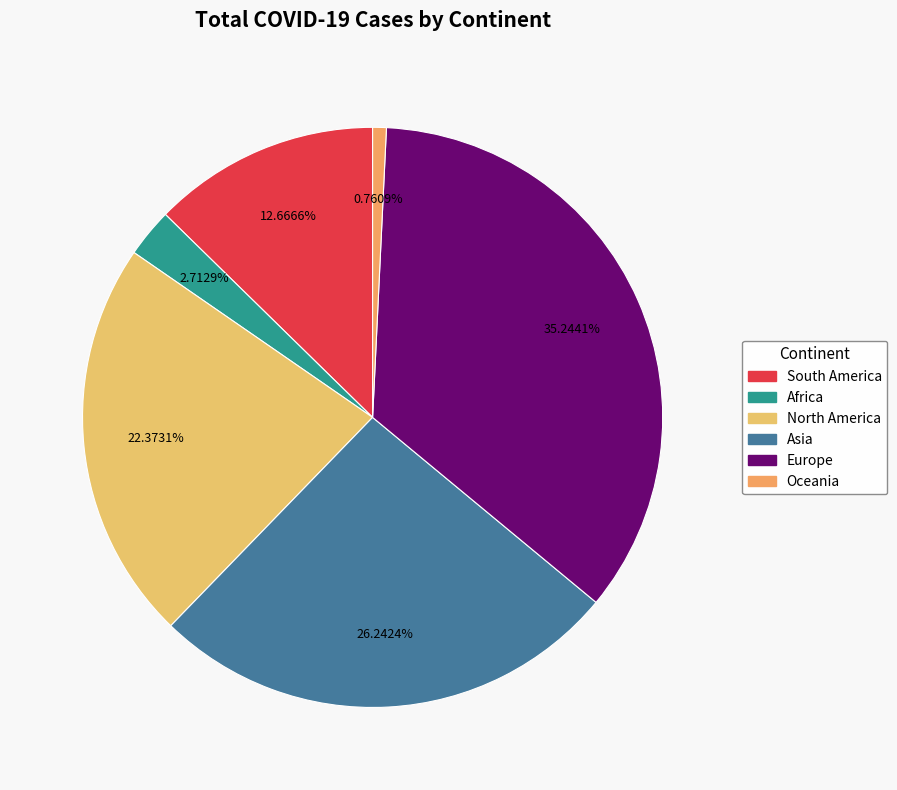

Count the number of slices in the pie.

6